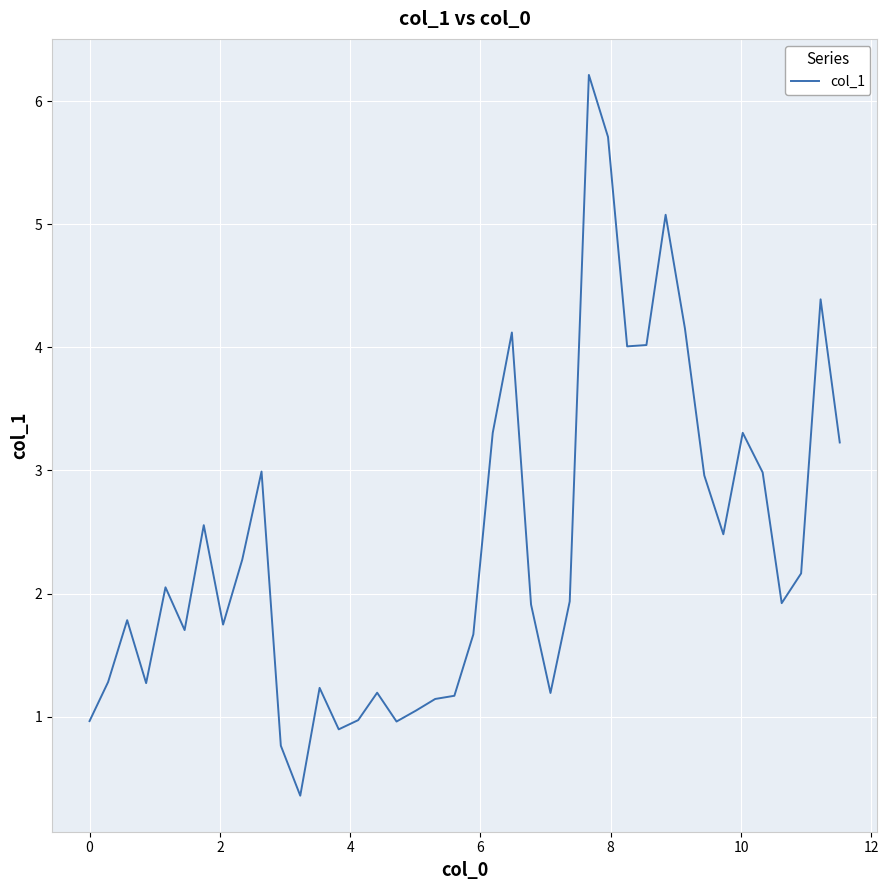

What is the difference between the maximum and minimum values?

5.9